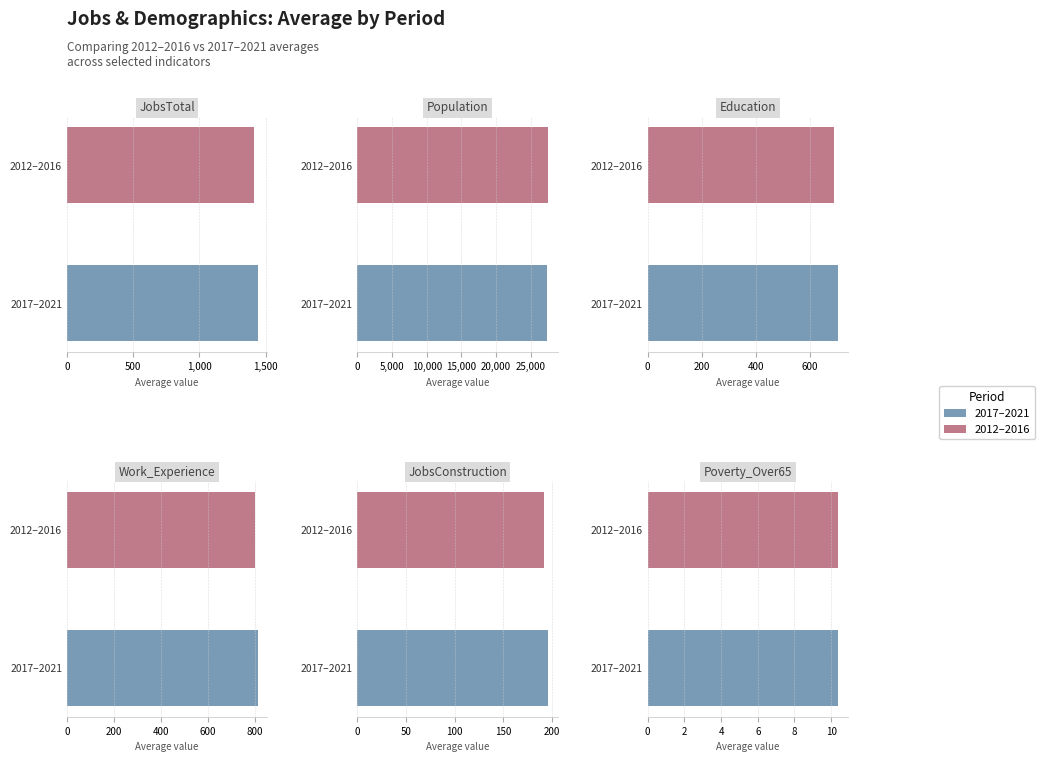

Between 2016 and 2020, which is larger?

2020